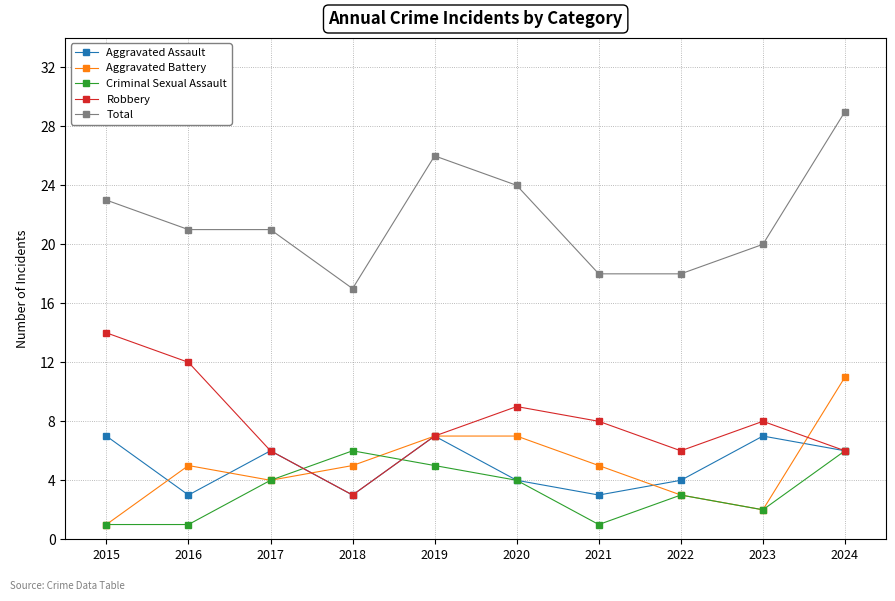

The value of Aggravated Assault at 2015 is 7. True or false?

True